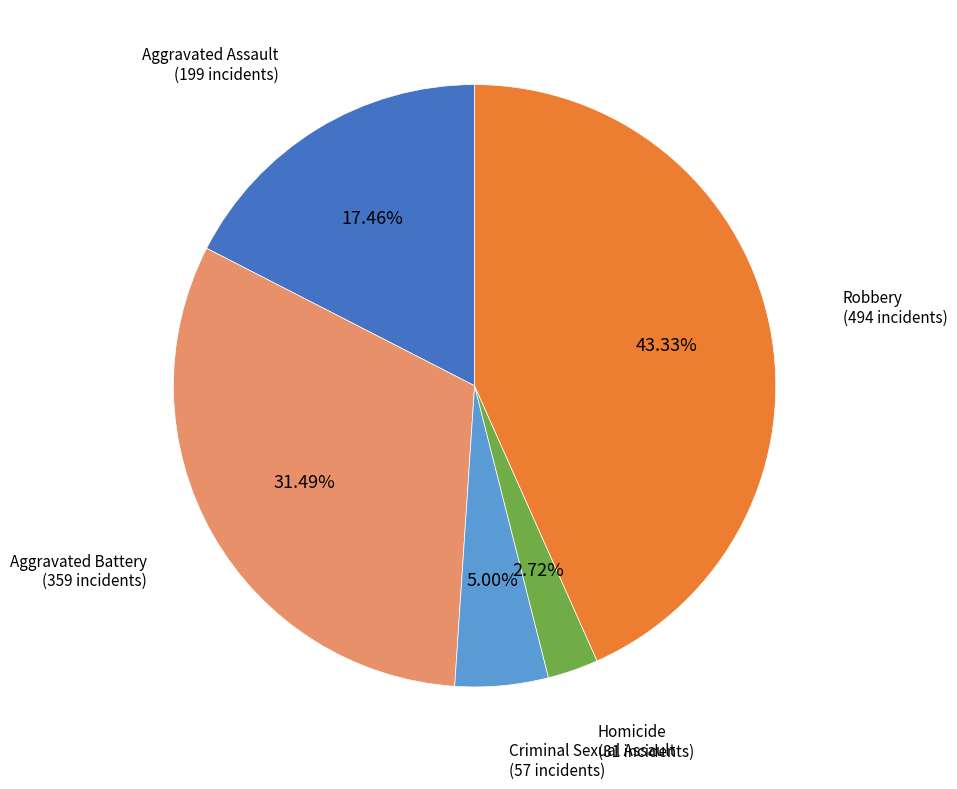

Does any single category account for the majority?

No